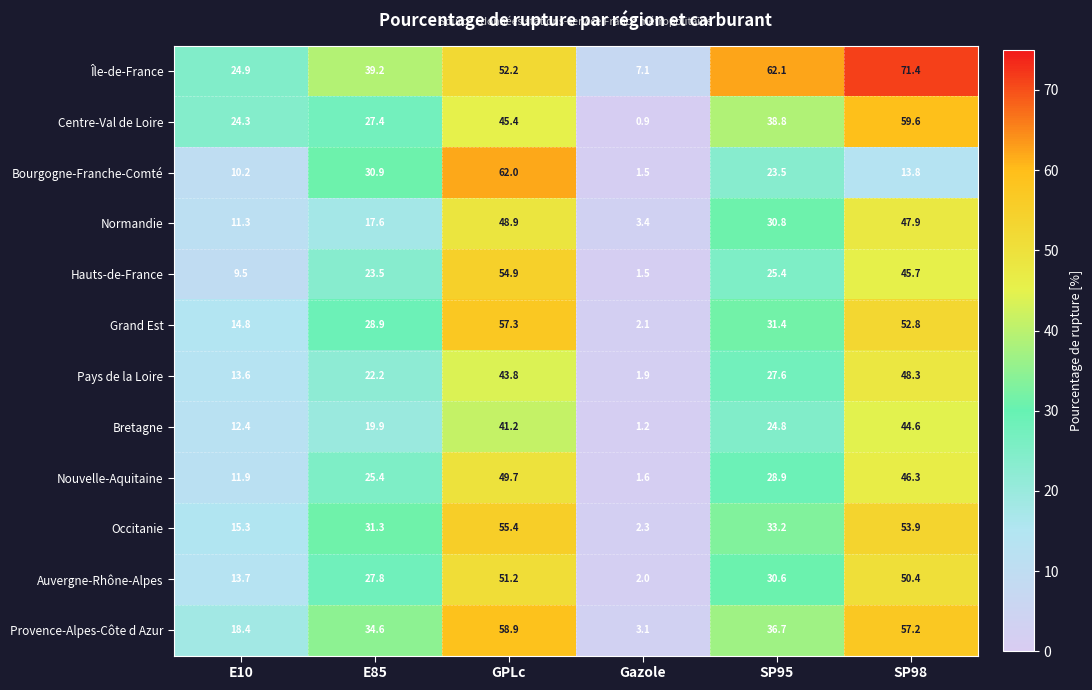

What is the total value across all series at SP95?

393.8